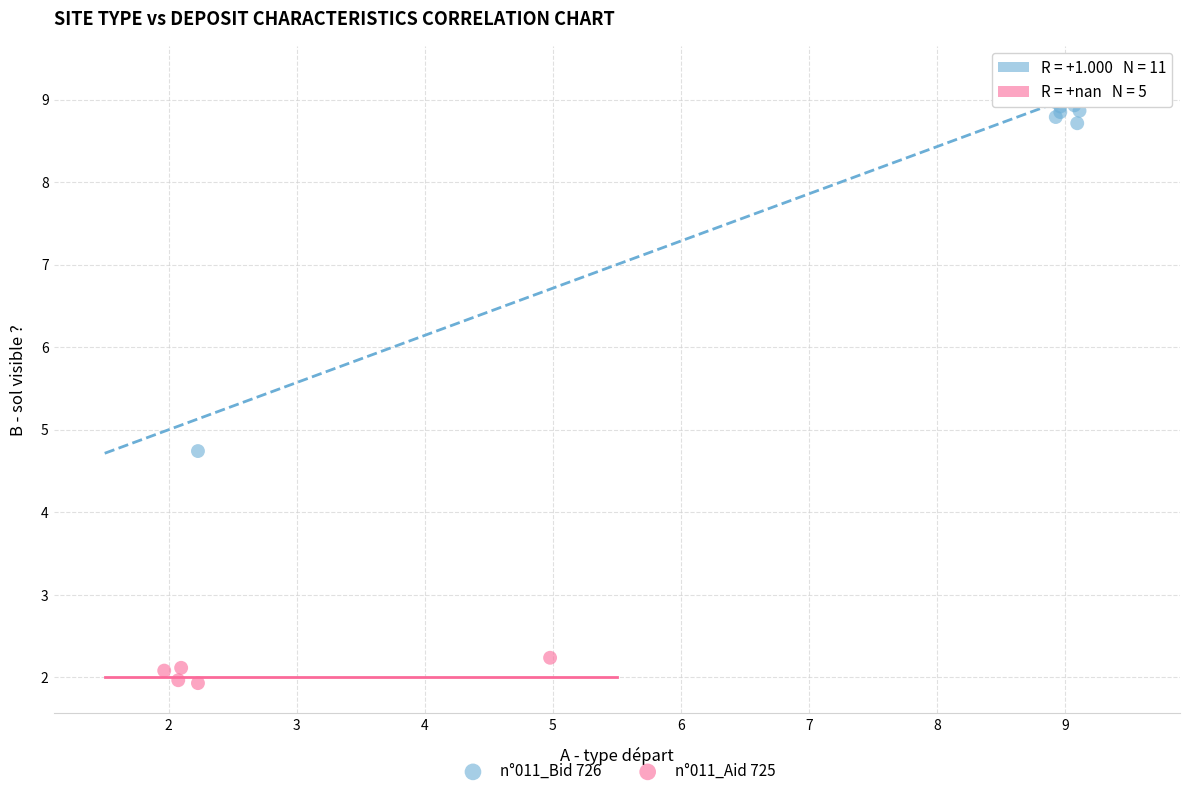

Which series contains the highest Y value?

n°011_Bid 726